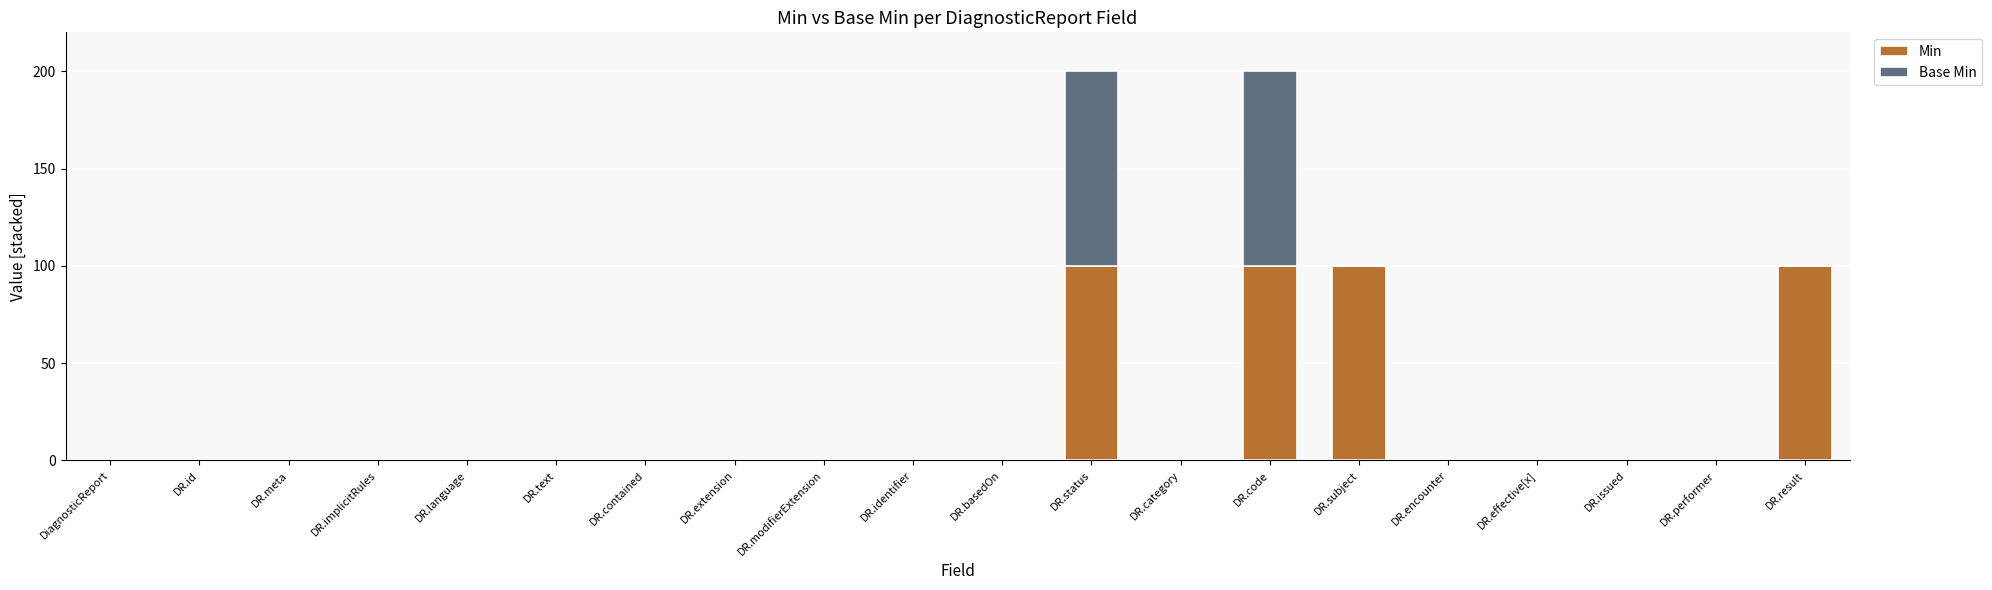

What is the maximum value for Min?

100